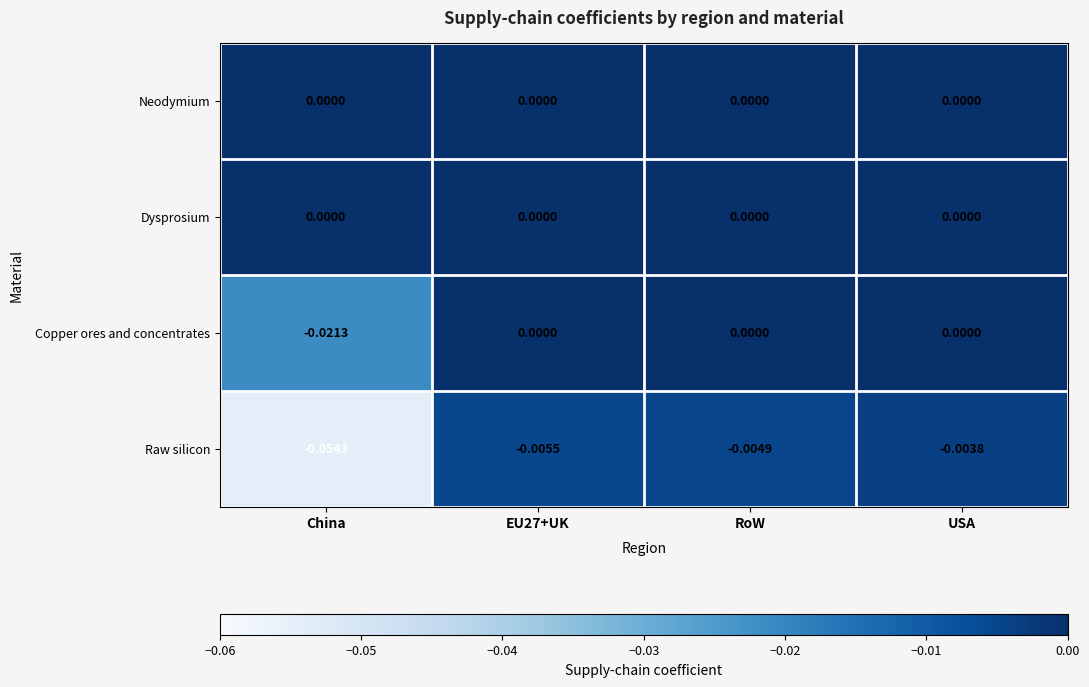

Which category has the lowest value across all series?

China